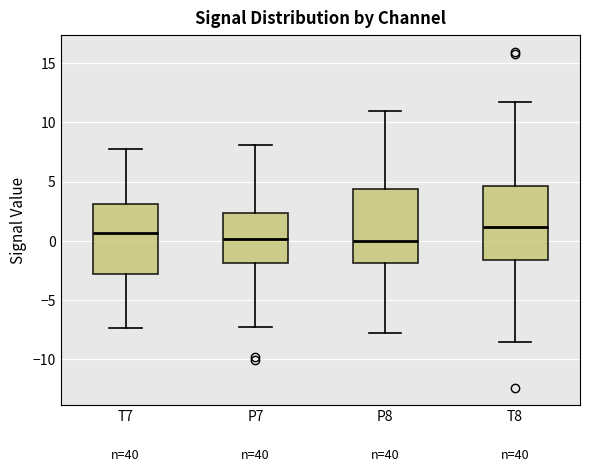

Reading left to right, read every box against the y-axis: the position of its median line, the range the box covers, and the ends of its whiskers. The values are not printed on the chart, so give them approximately, as read against the axis.

T7: median 0.5, box -3.0 to 3.0, whiskers -7.5 to 7.5
P7: median 0.0, box -2.0 to 2.5, whiskers -7.5 to 8.0
P8: median 0.0, box -2.0 to 4.5, whiskers -8.0 to 11.0
T8: median 1.0, box -1.5 to 4.5, whiskers -8.5 to 11.5